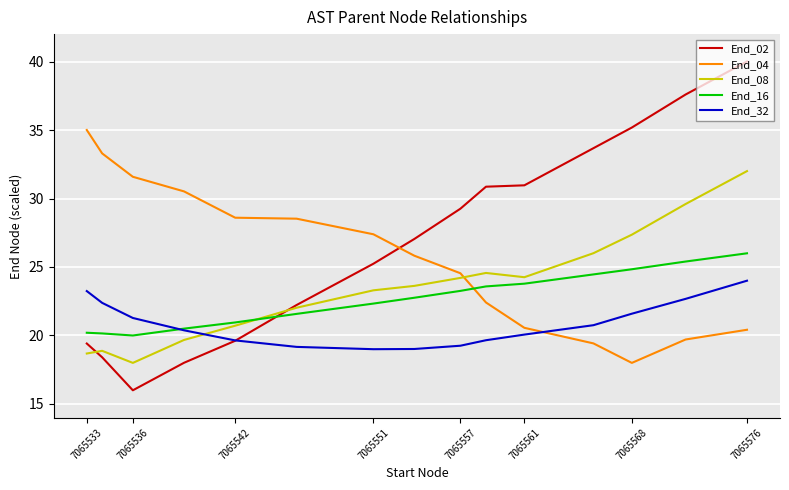

What is the difference between the maximum and second lowest values in the End_08 series?

13.3